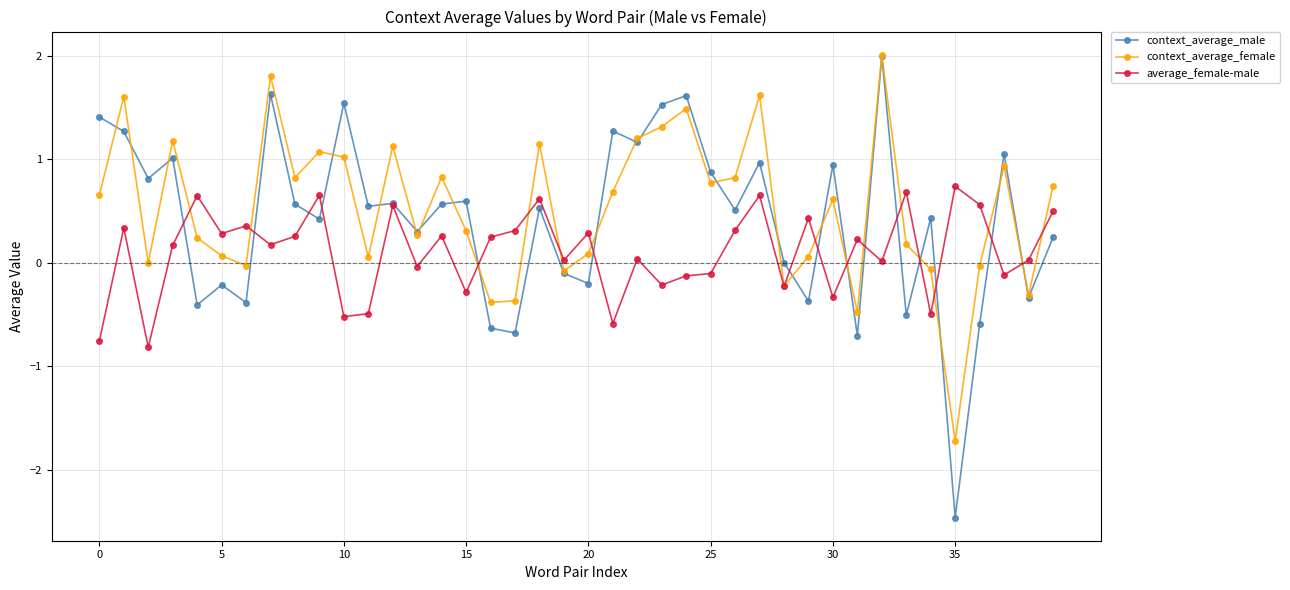

Count the number of data series in this chart.

3